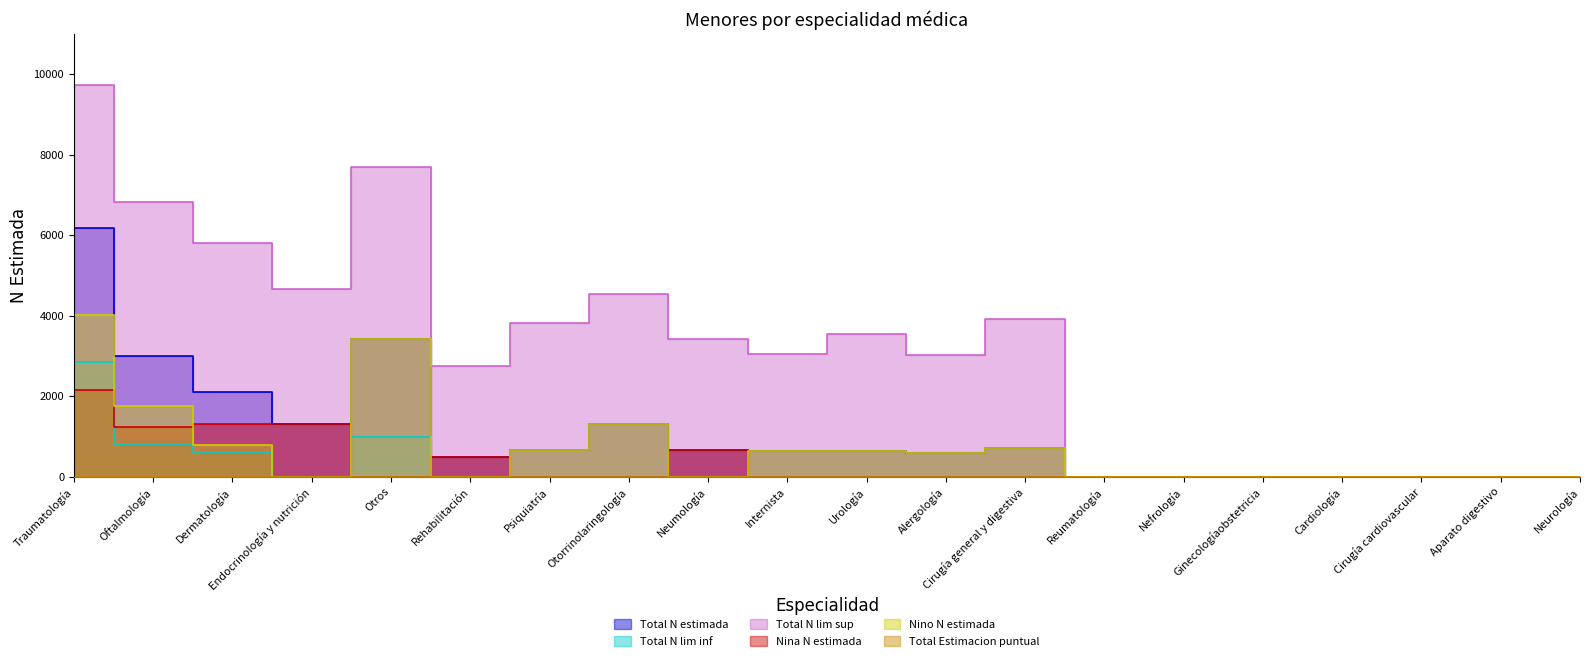

Which series has the widest spread of values?

Total N lim sup